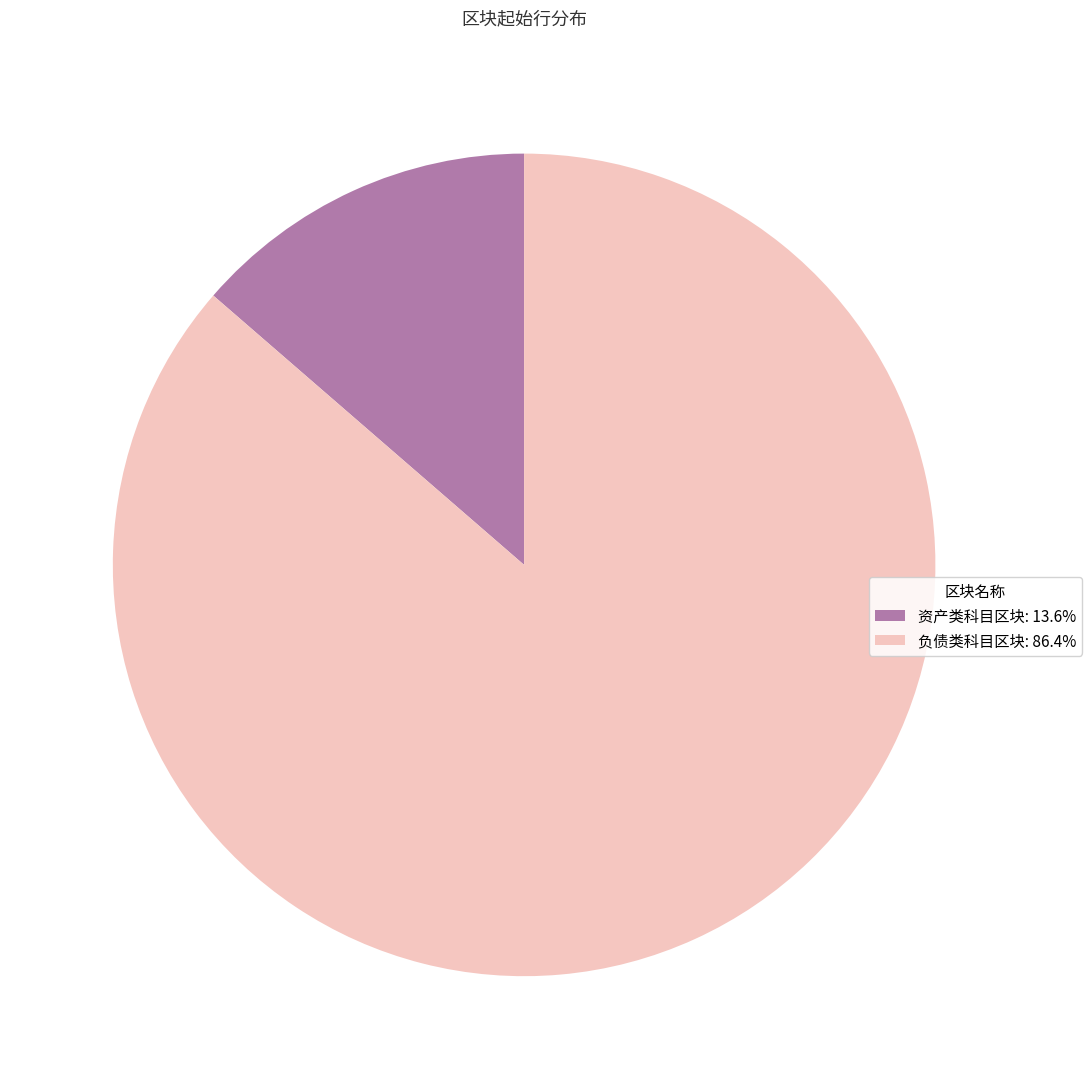

Which category has the biggest portion of the pie?

负债类科目区块